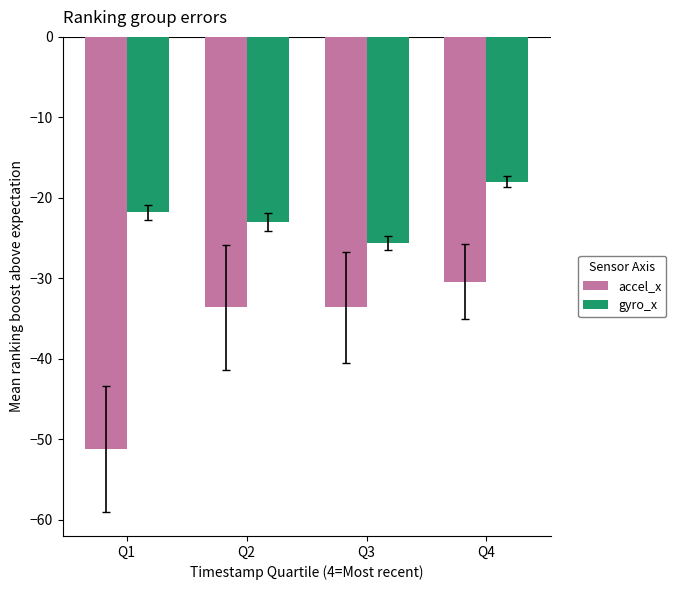

True or false: accel_x has a value of -80.2 at Q1.

False